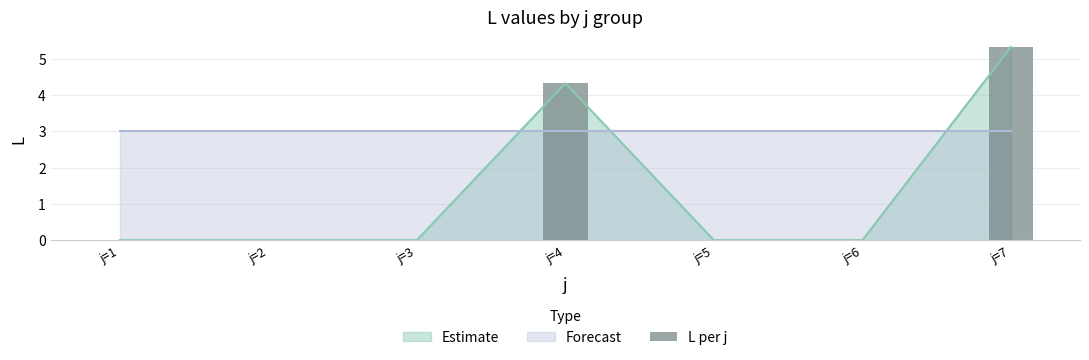

What is the average value?

1.4